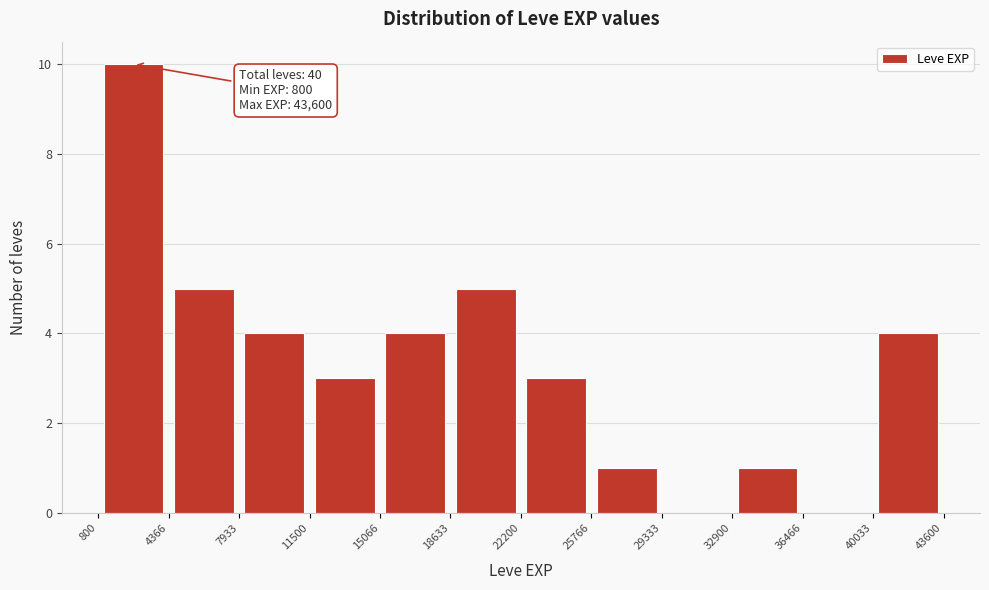

Over which range of the x-axis is the bar tallest?

800 to 4366